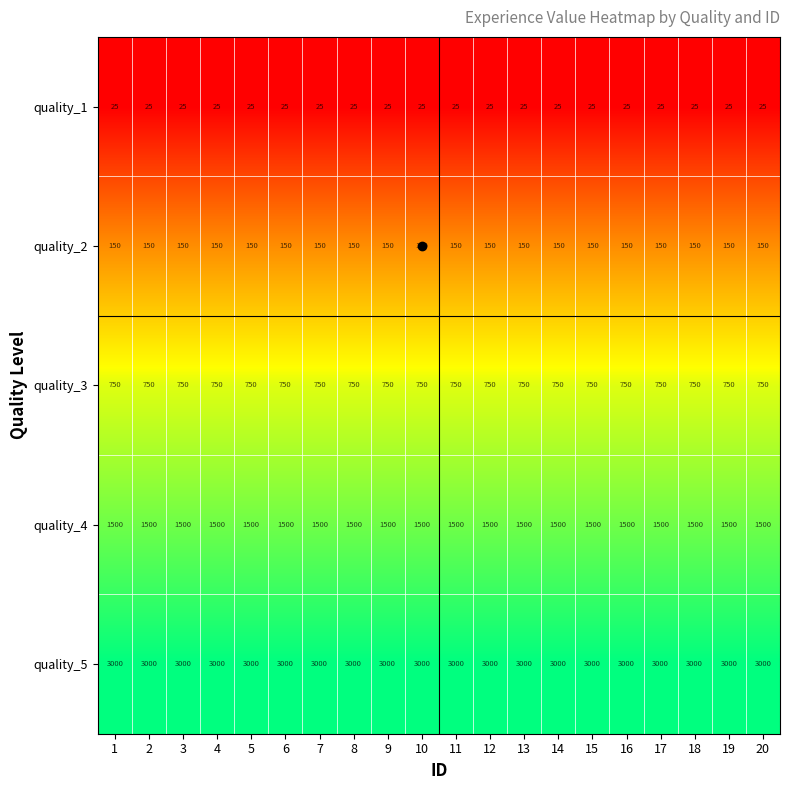

What is the total value across all series at 2?

5425